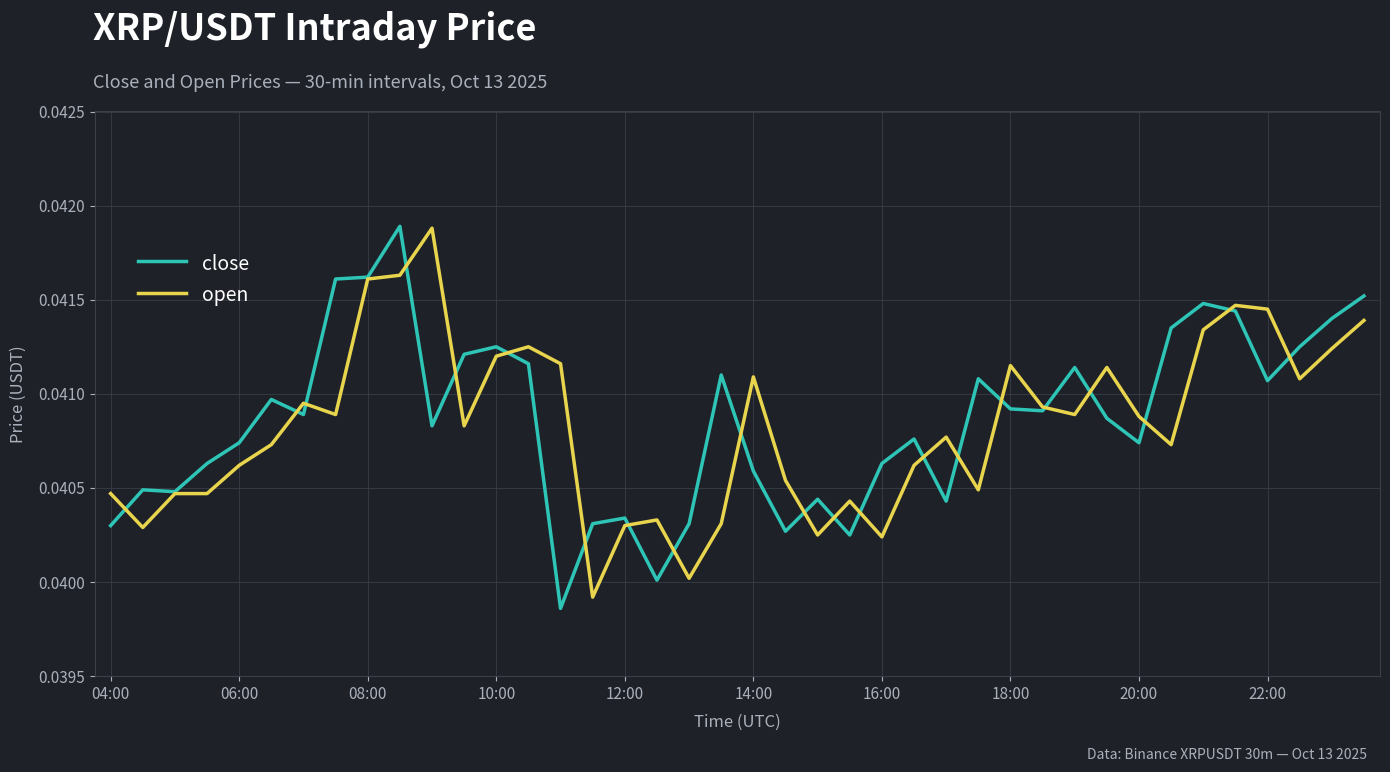

Does the chart have visible grid lines?

Yes